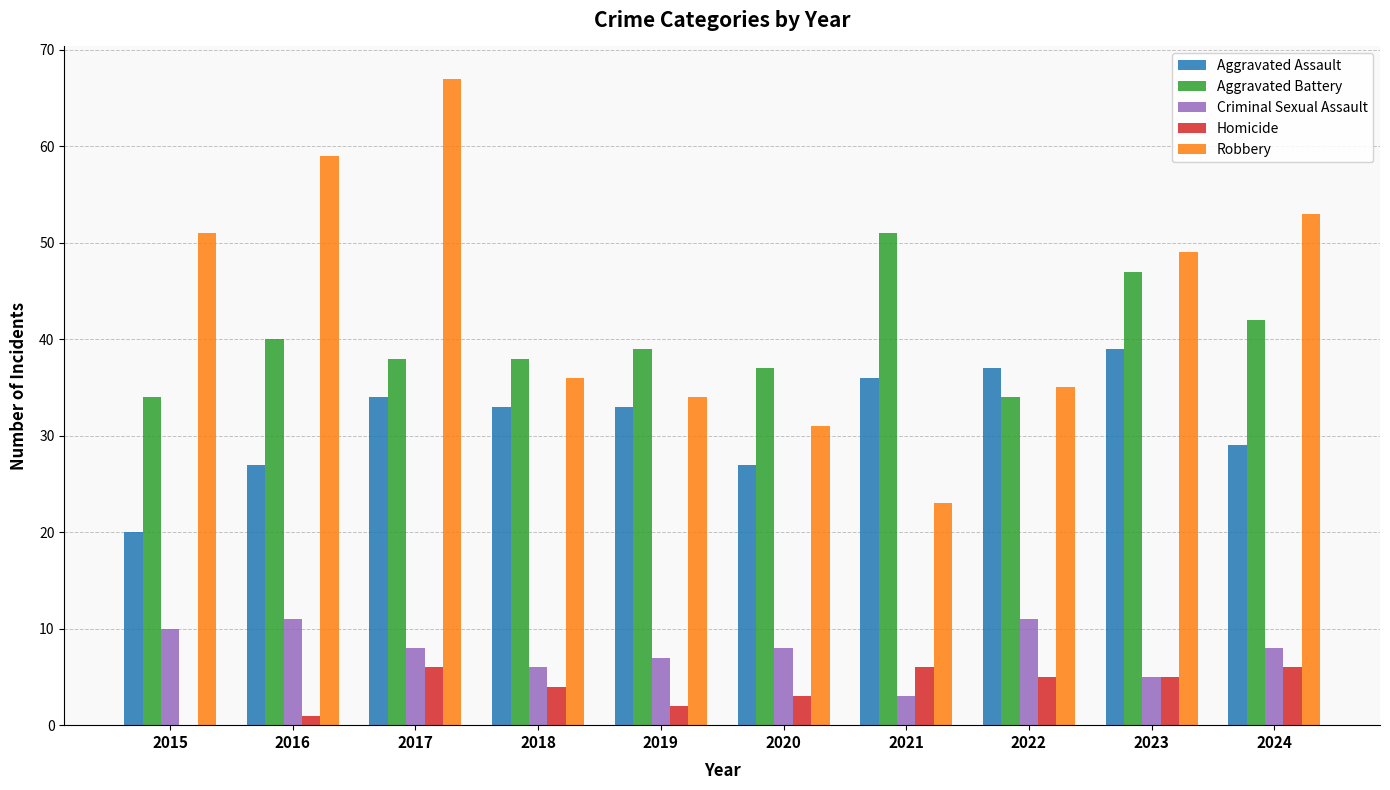

What is the sum of all Aggravated Assault values?

315